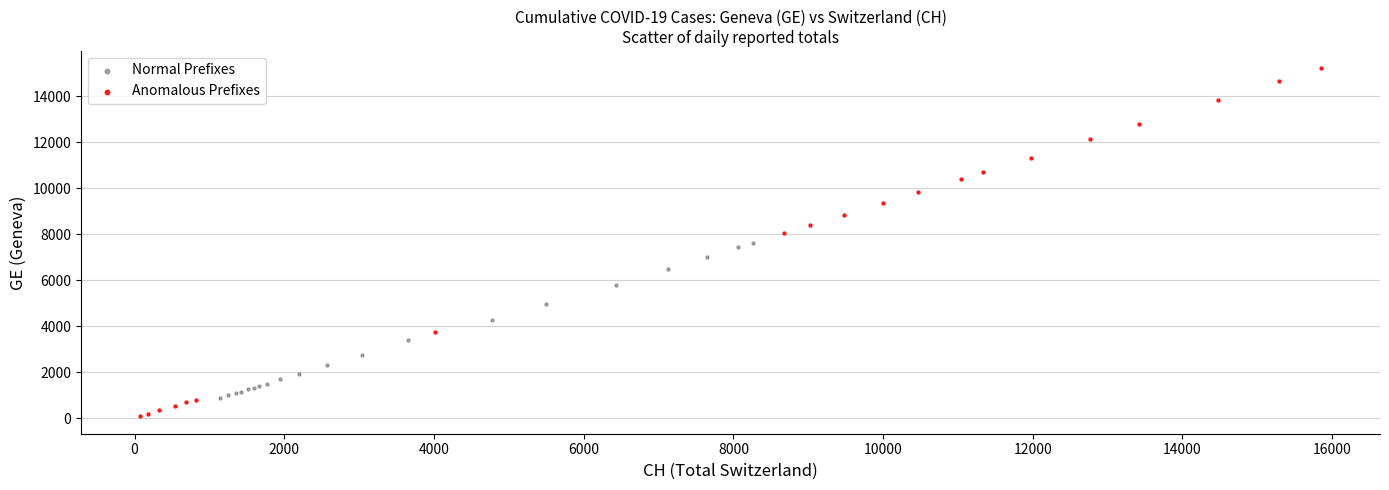

Which series contains the lowest Y value?

Anomalous Prefixes